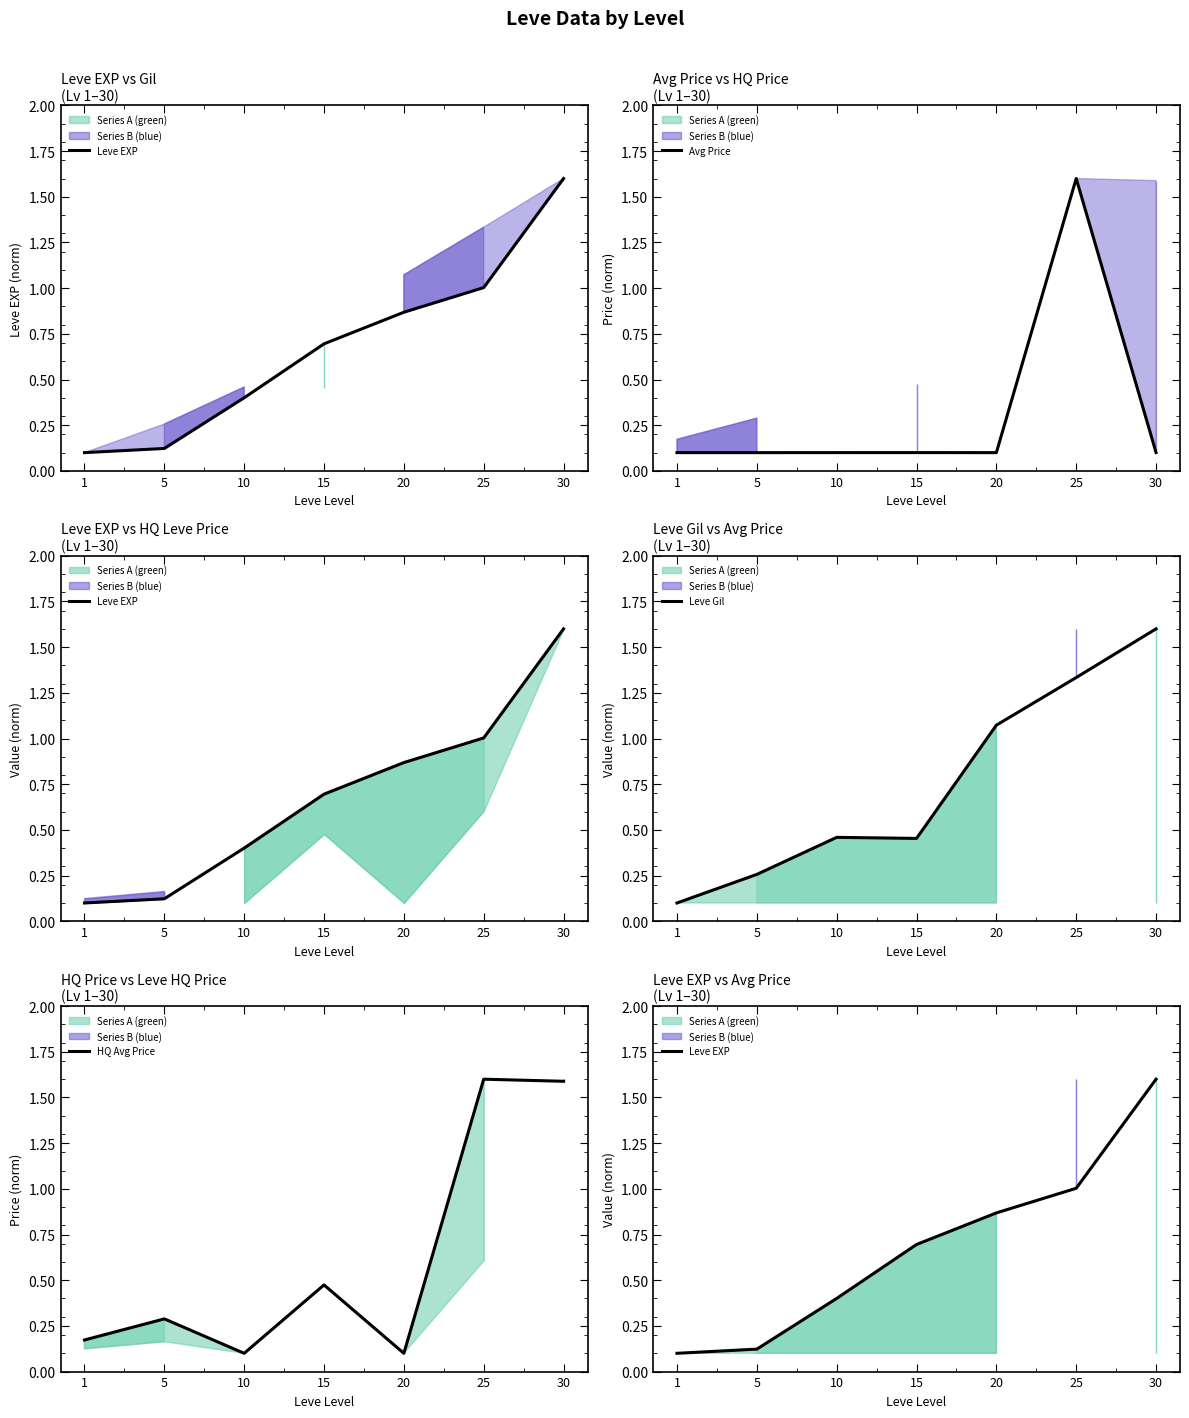

What is the difference between the highest and lowest values at 15?

0.6